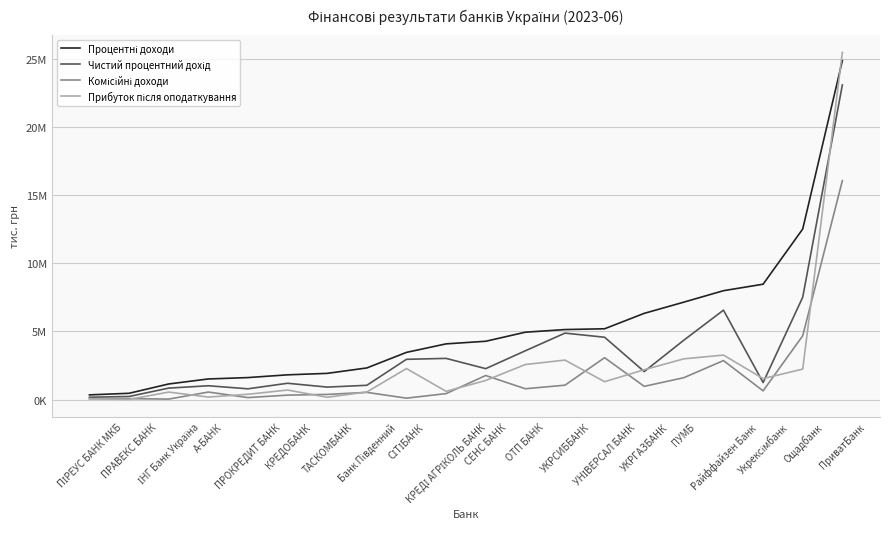

Which series changed the most between ПРАВЕКС БАНК and УНІВЕРСАЛ БАНК?

Процентні доходи